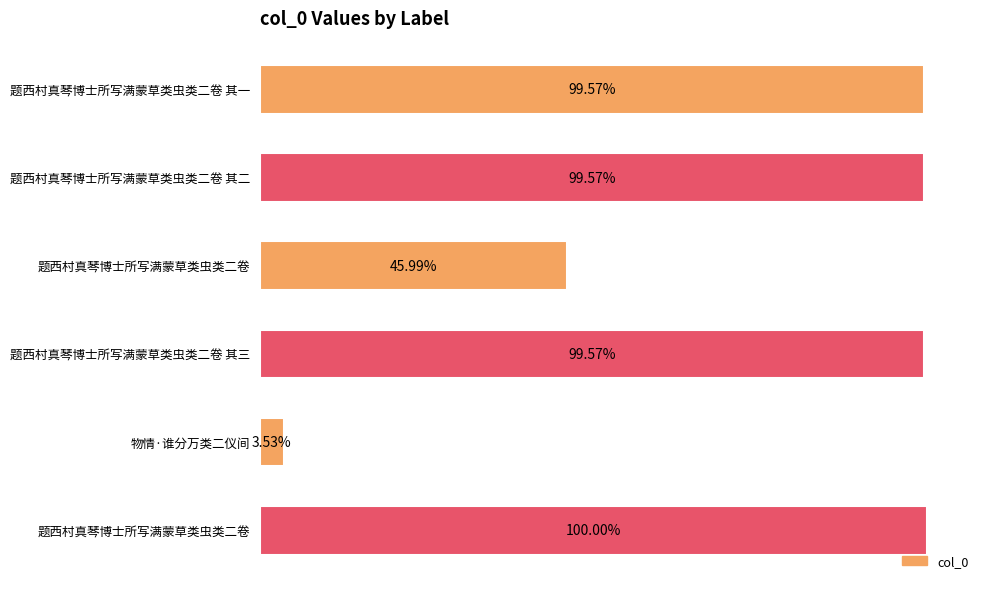

Does the chart contain stacked bars?

No